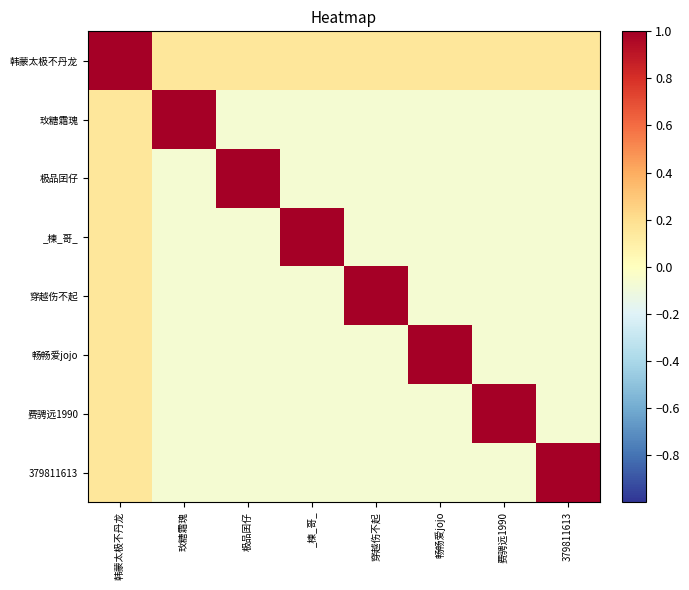

Which series has the largest total across all categories?

韩蒙太极不丹龙